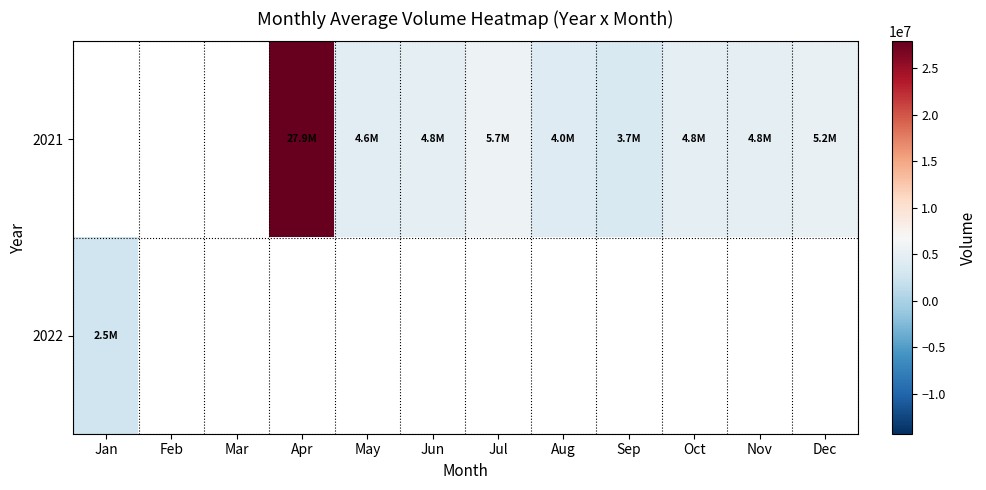

How many series are shown in this chart?

2